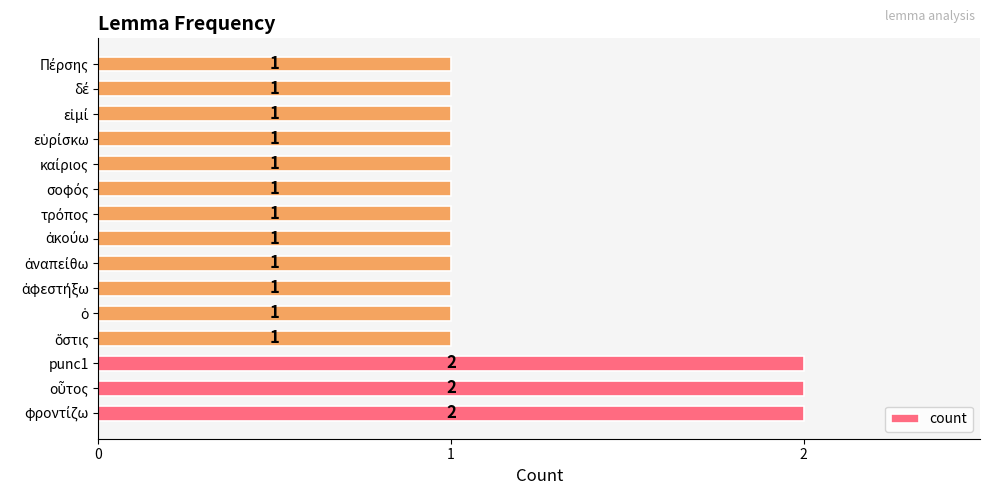

How many values are between 1 and 2?

15